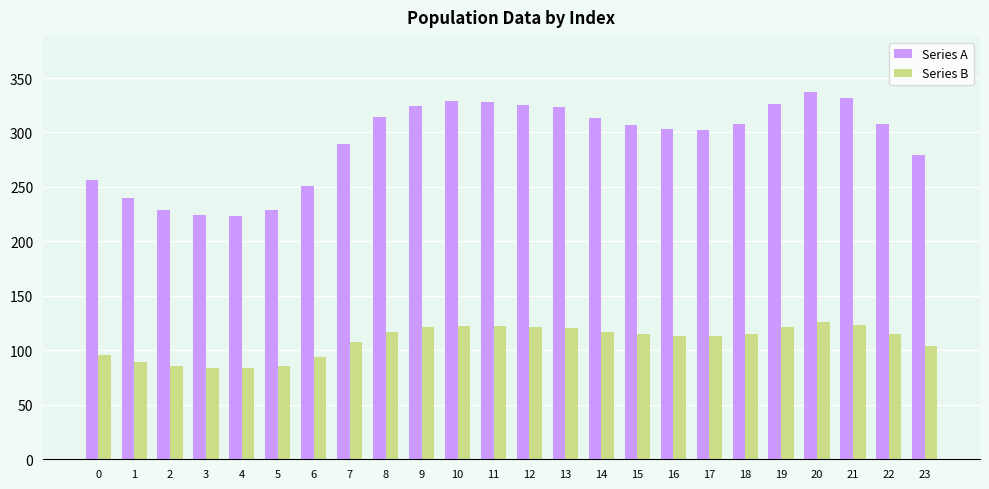

Which series has the largest range (max minus min)?

Series A